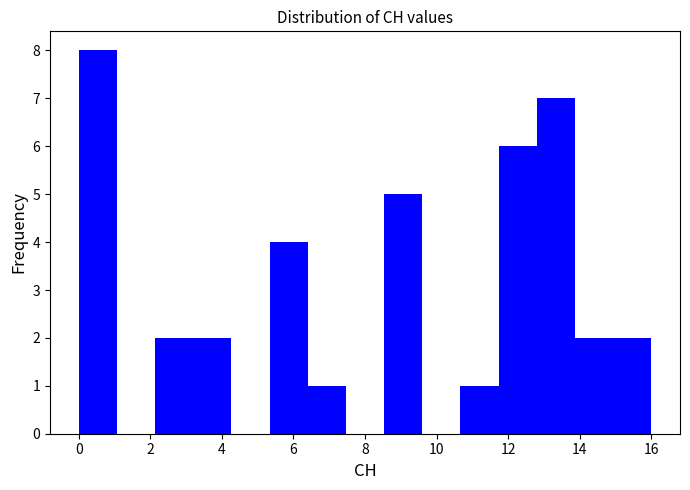

Reading left to right, list every bar in this chart as the range it spans on the x-axis followed by its height. Neither the bar edges nor the heights are printed on the chart, so give them approximately, as read against the axes.

0.0 to 1.0: 8
1.0 to 2.2: 0
2.2 to 3.2: 2
3.2 to 4.2: 2
4.2 to 5.4: 0
5.4 to 6.4: 4
6.4 to 7.4: 1
7.4 to 8.6: 0
8.6 to 9.6: 5
9.6 to 10.6: 0
10.6 to 11.8: 1
11.8 to 12.8: 6
12.8 to 13.8: 7
13.8 to 15.0: 2
15.0 to 16.0: 2